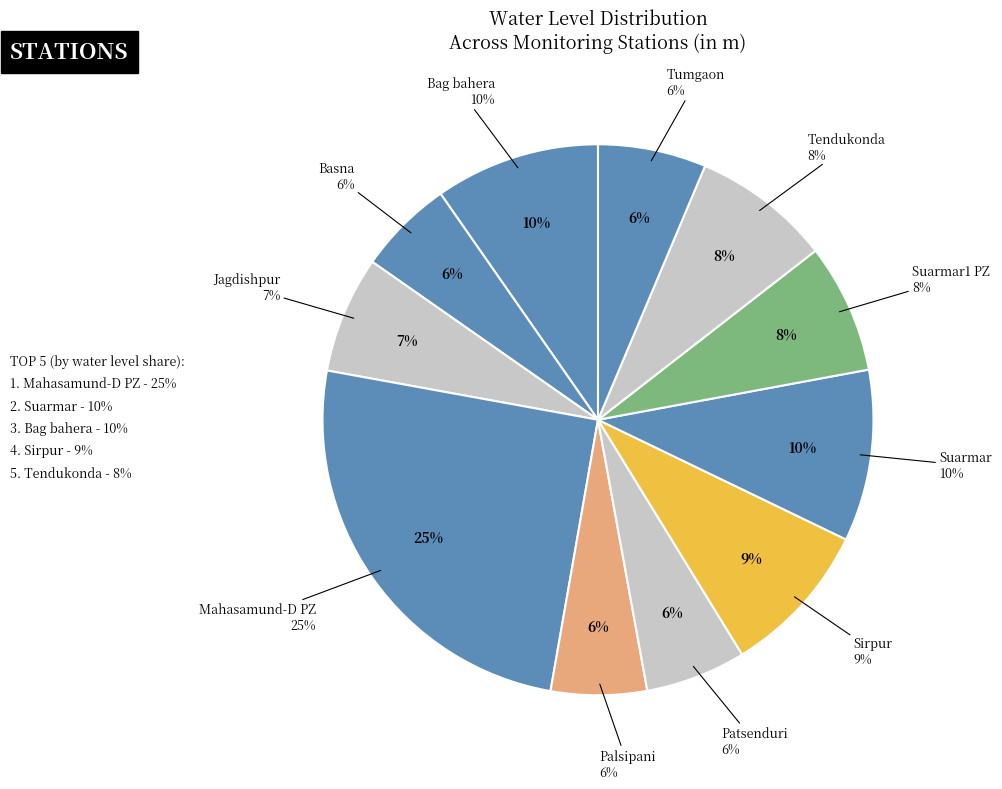

True or false: Tumgaon accounts for 6% of the total.

True